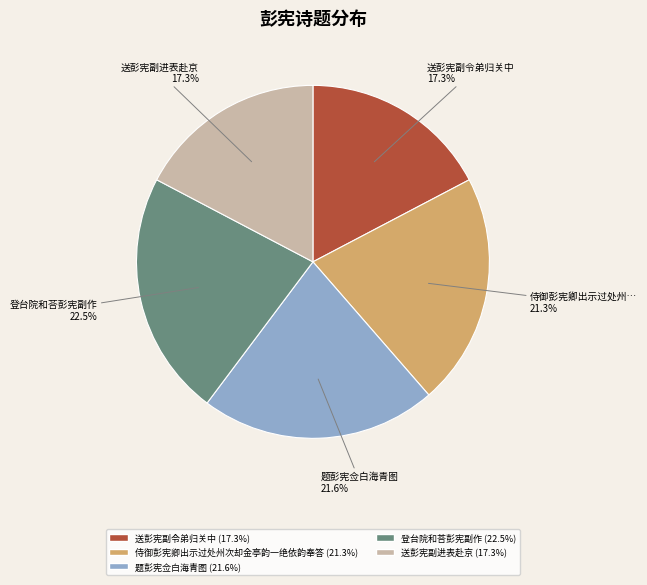

Between 登台院和荅彭宪副作 and 送彭宪副令弟归关中, which is larger?

登台院和荅彭宪副作